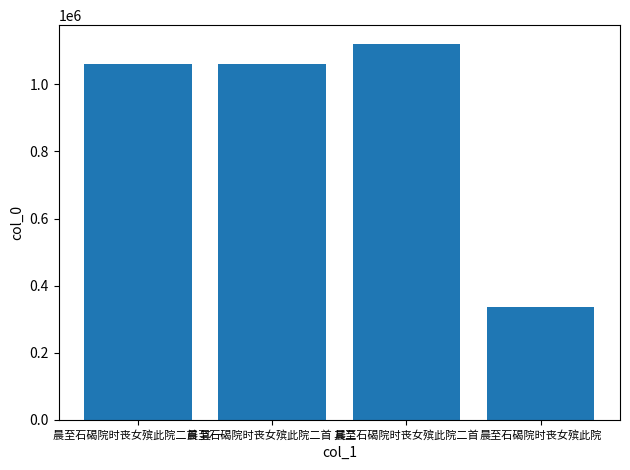

Are the bars horizontal?

No